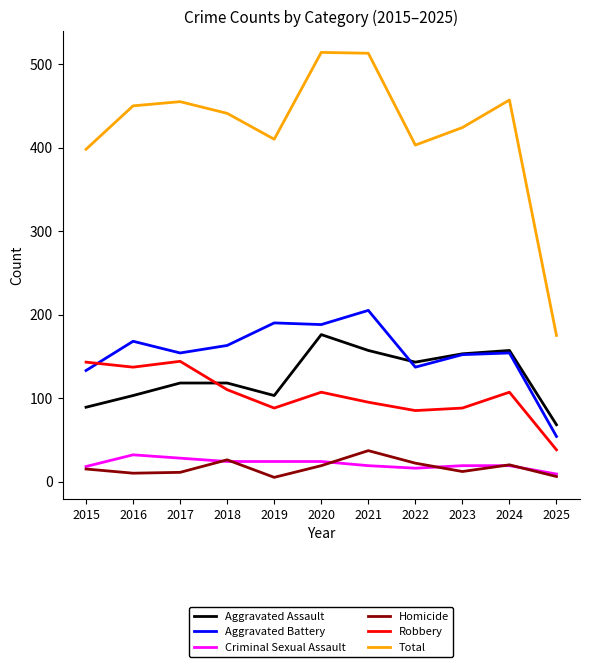

What is the smallest value displayed?

5